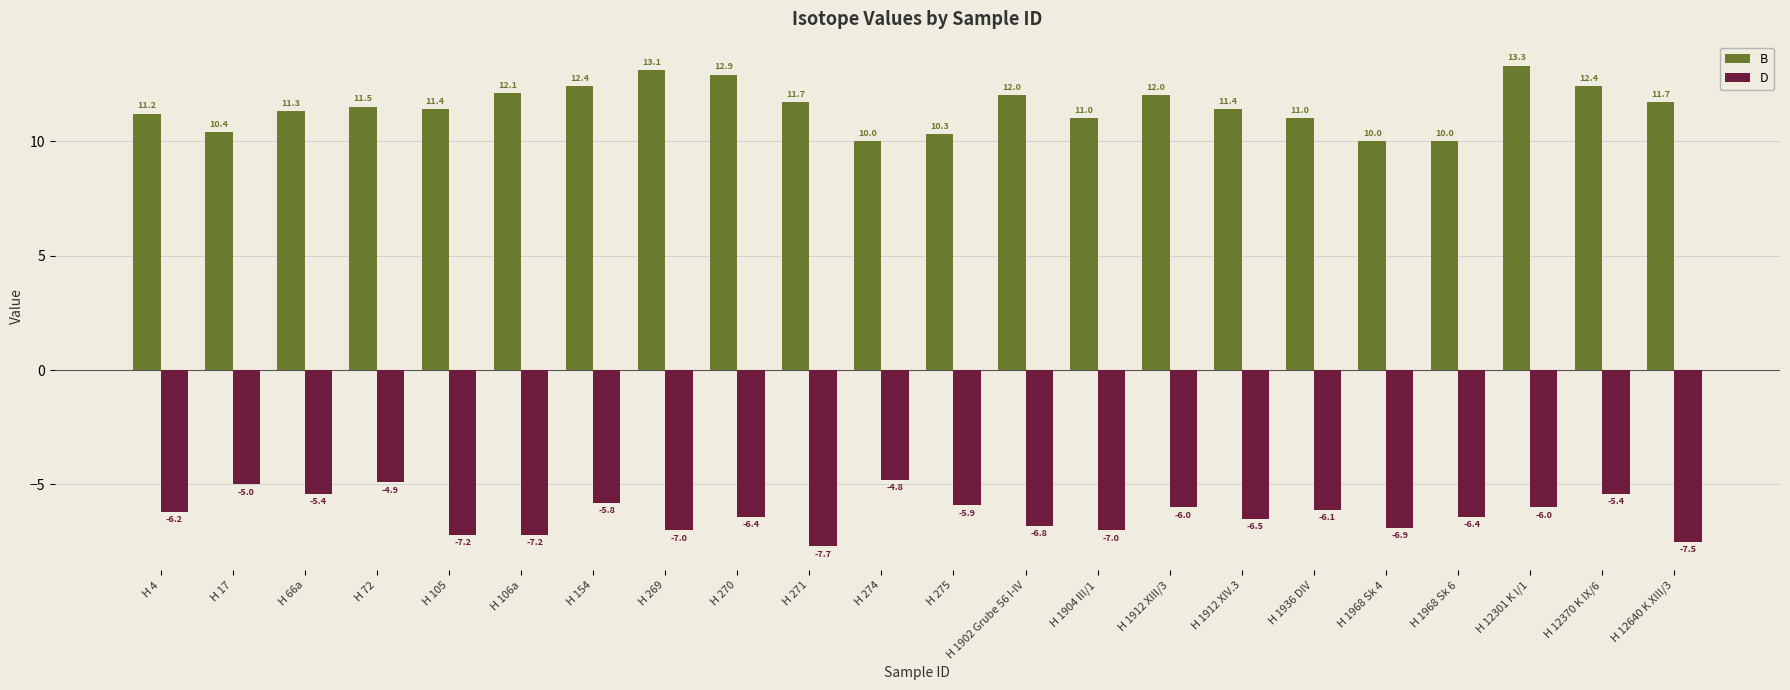

What is the difference between the maximum and minimum values in the B series?

3.3